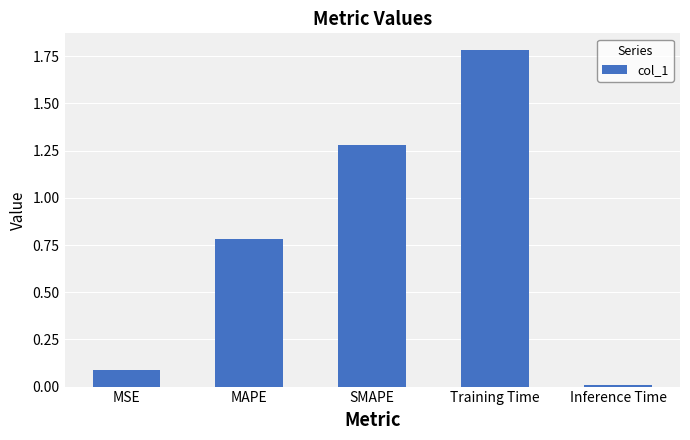

What is the sum of all values?

3.9